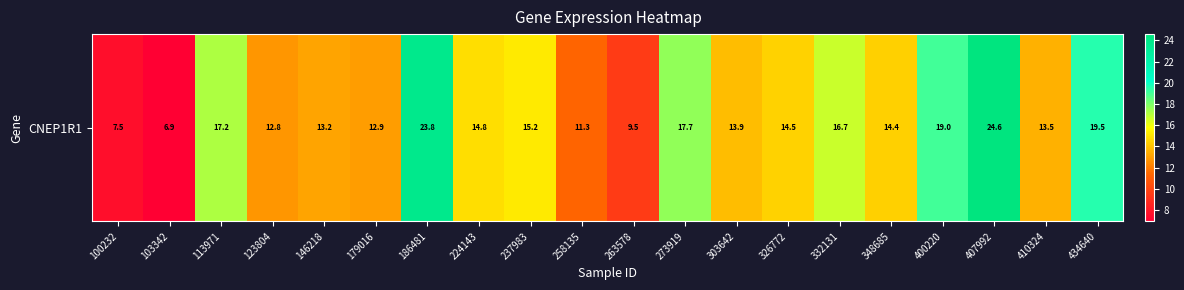

Approximately how many times larger is the value at 326772 compared to 146218?

1.1